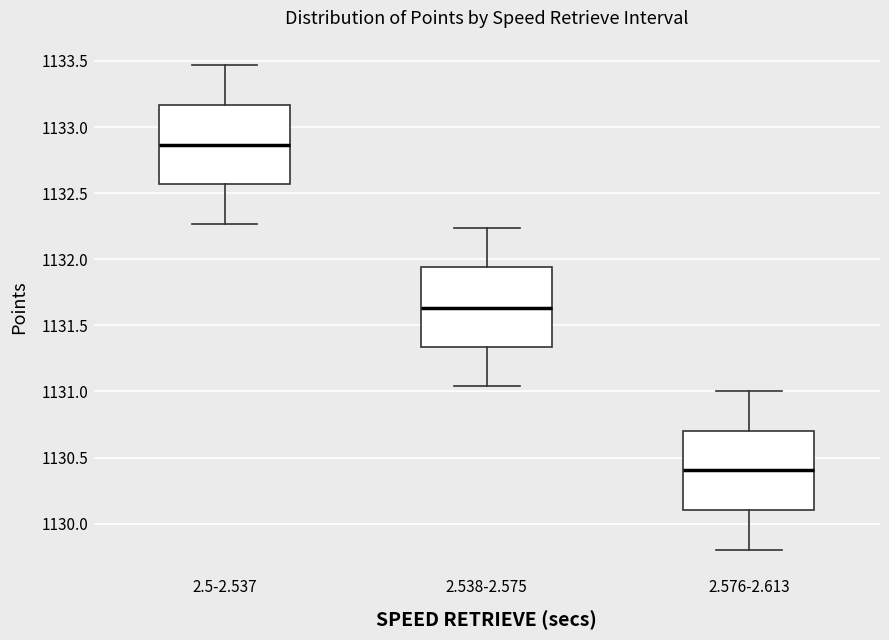

Reading left to right, transcribe this box plot: for each box, give where its median line is, the range the box spans, and where its two whiskers end, as read against the y-axis. The values are not printed on the chart, so give them approximately, as read against the axis.

2.5-2.537: median 1132.85, box 1132.55 to 1133.15, whiskers 1132.25 to 1133.45
2.538-2.575: median 1131.65, box 1131.35 to 1131.95, whiskers 1131.05 to 1132.25
2.576-2.613: median 1130.40, box 1130.10 to 1130.70, whiskers 1129.80 to 1131.00